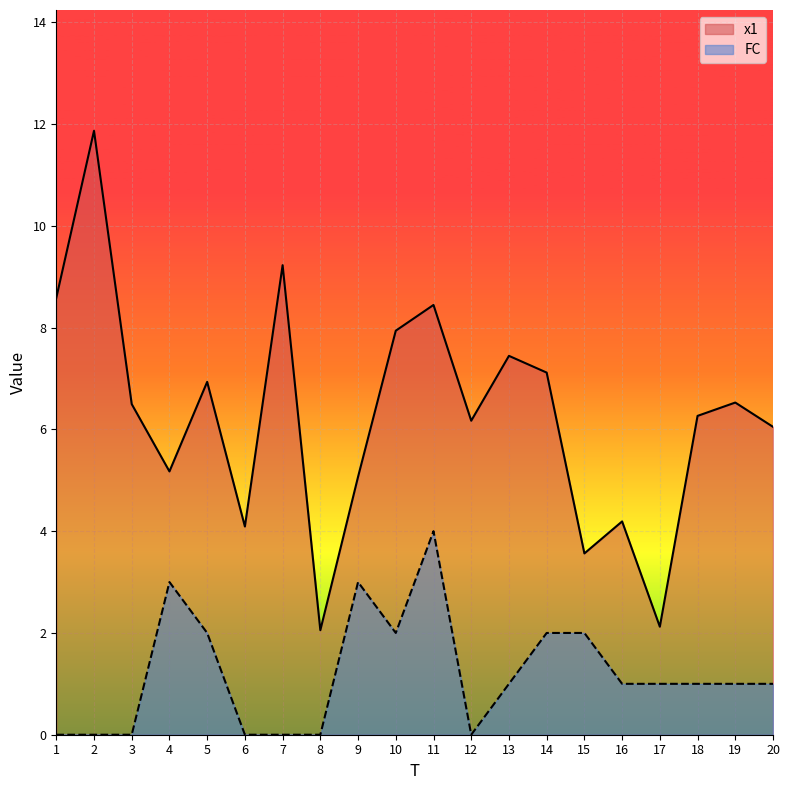

At which label is FC closest to 2?

5